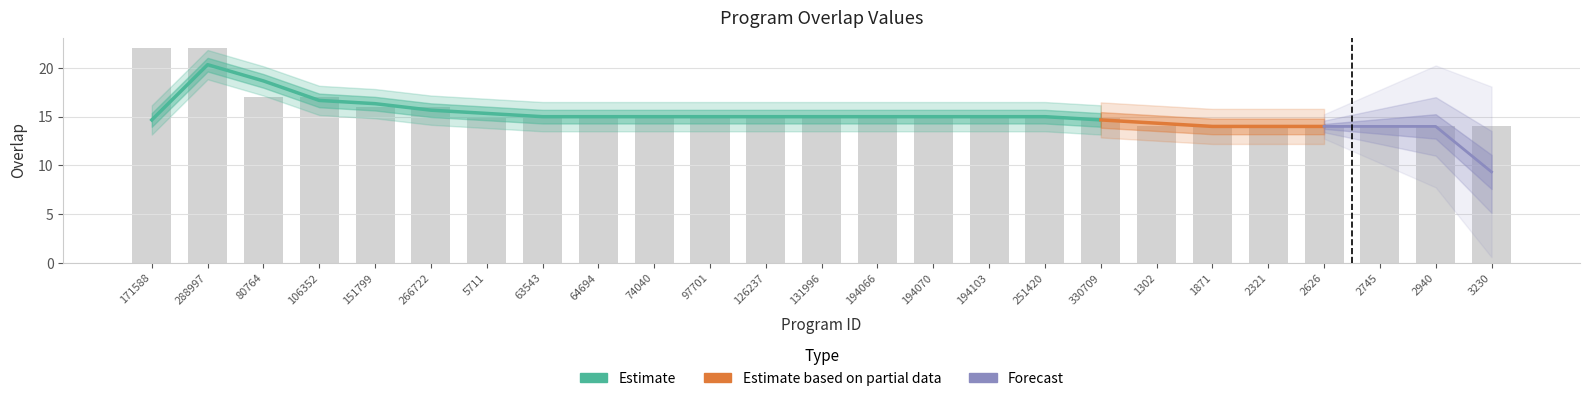

Rank the categories by value from lowest to highest.

1302, 1871, 2321, 2626, 2745, 2940, 3230, 5711, 63543, 64694, 74040, 97701, 126237, 131996, 194066, 194070, 194103, 251420, 330709, 151799, 266722, 80764, 106352, 171588, 288997